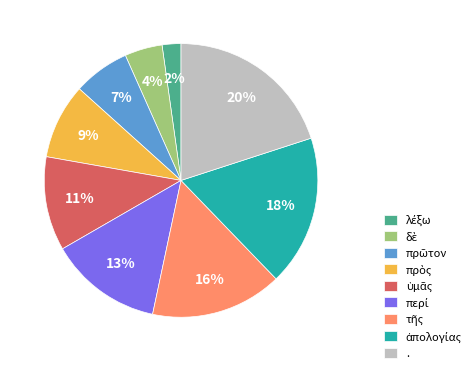

How many segments does this pie chart have?

9